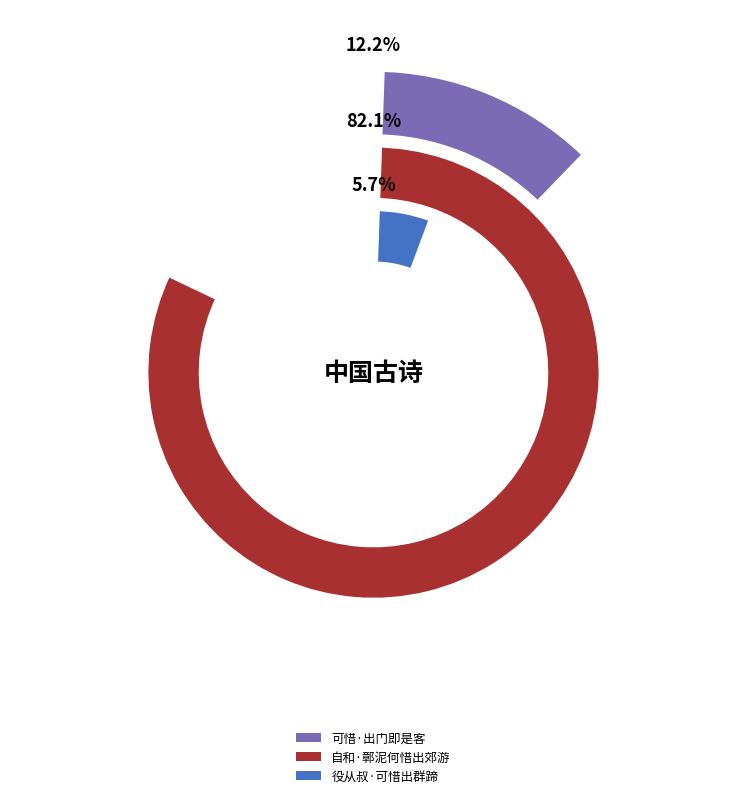

How many slices are in this pie chart?

3